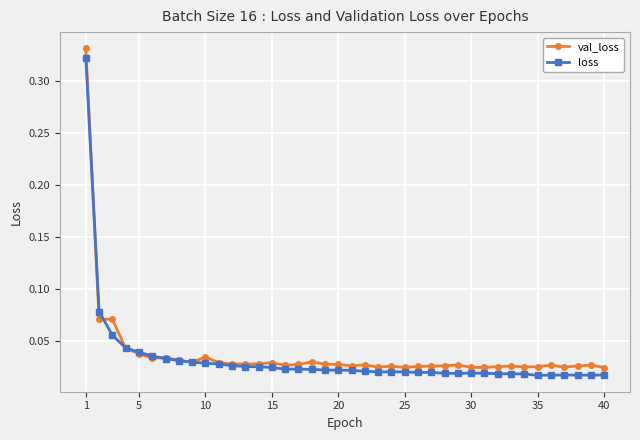

Does the chart display data point markers on the line(s)?

Yes